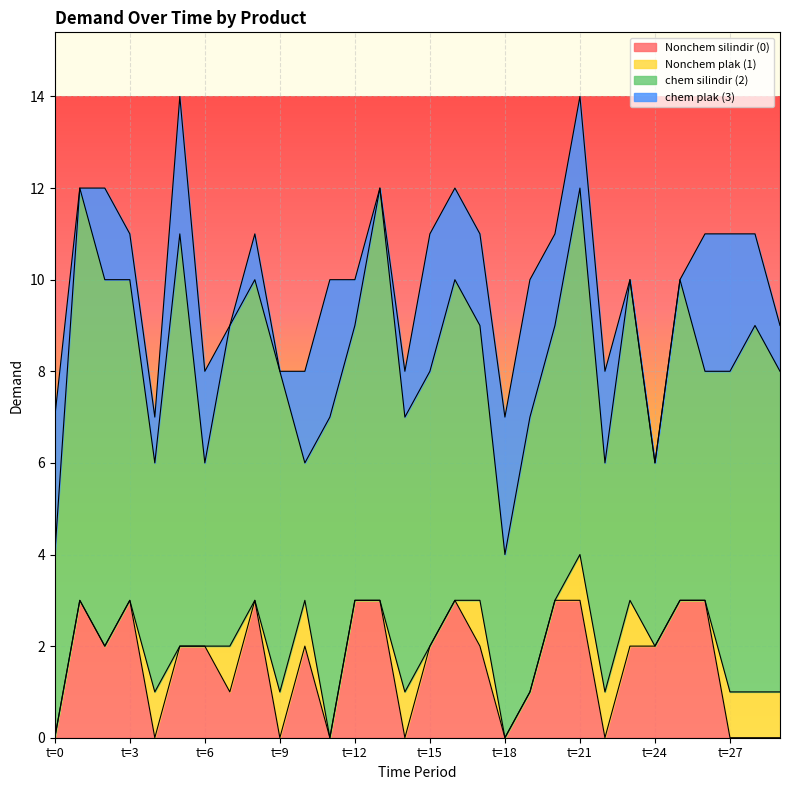

What is the value of the Nonchem plak (1) point at the 29th from the left?

1